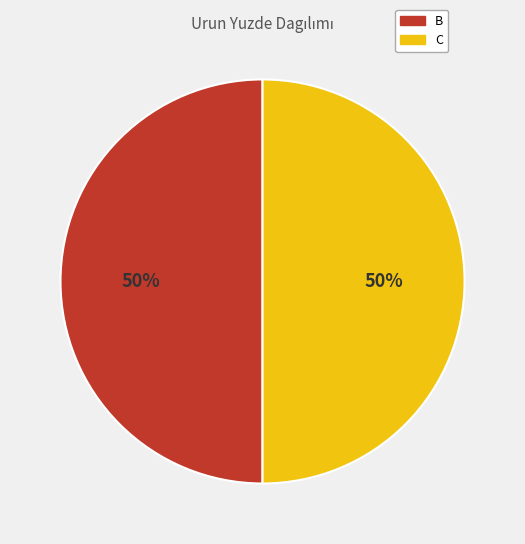

To the nearest percent, what is the average slice percentage?

50%